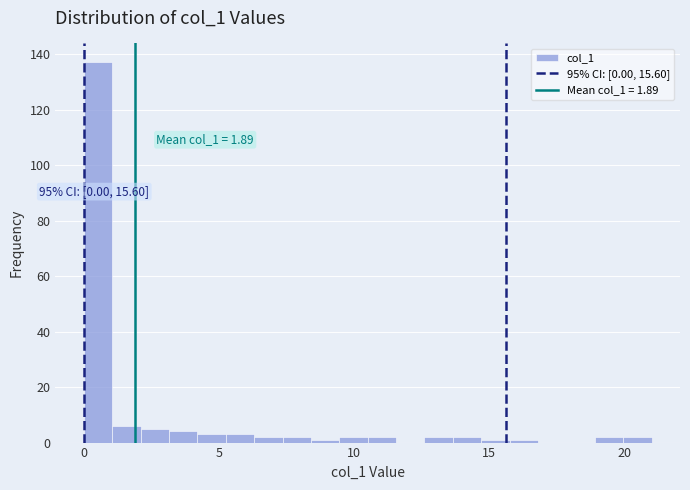

Around what value on the x-axis is the tallest bar? Give the approximate position of its centre, as read against the axis.

0.5